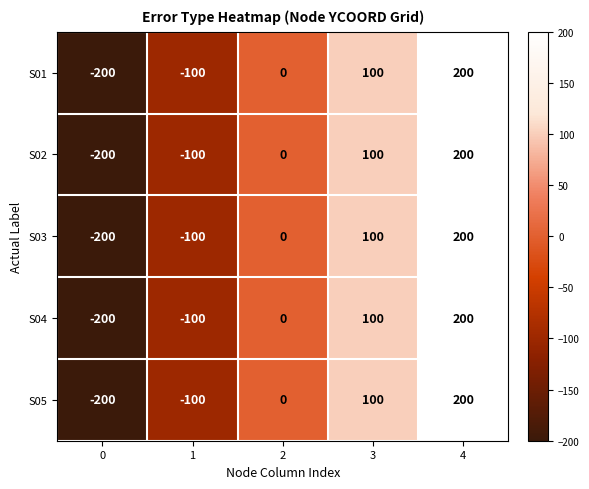

List the labels in order of S04 value, smallest first.

0, 1, 2, 3, 4